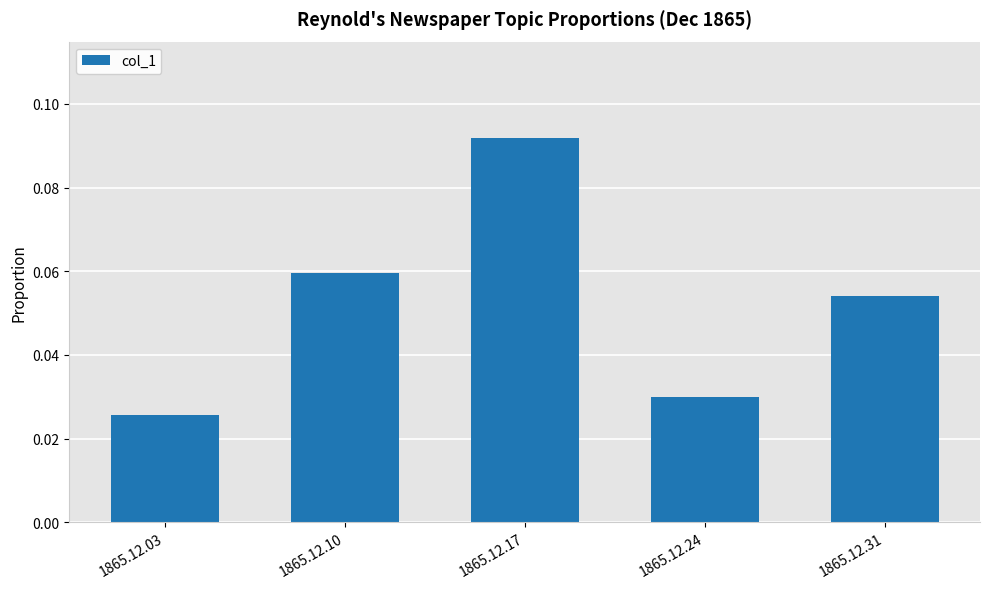

Does the chart contain stacked bars?

No